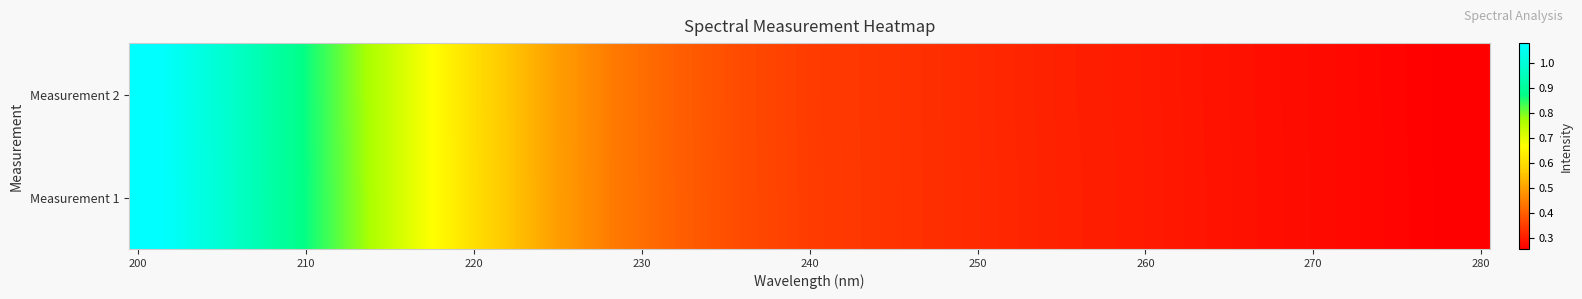

At how many categories does at least one series exceed 0?

21